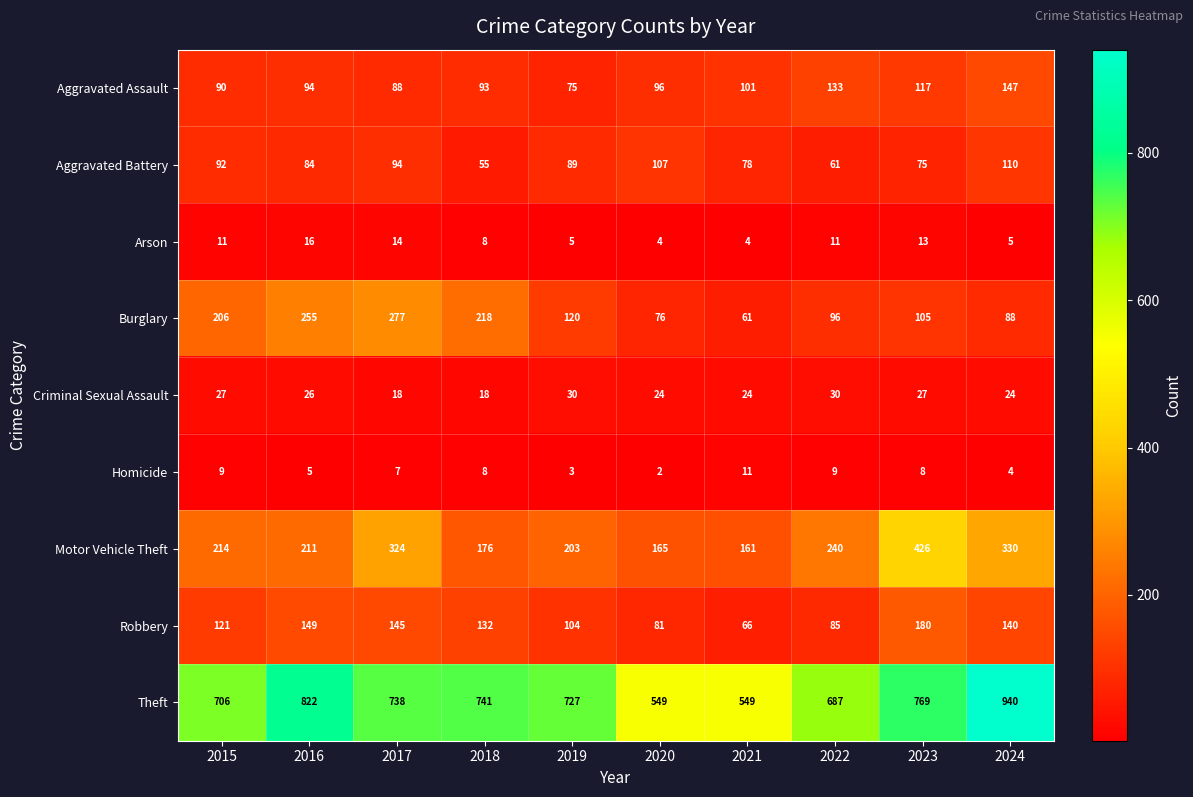

True or false: Burglary has a value of 72 at 2015.

False